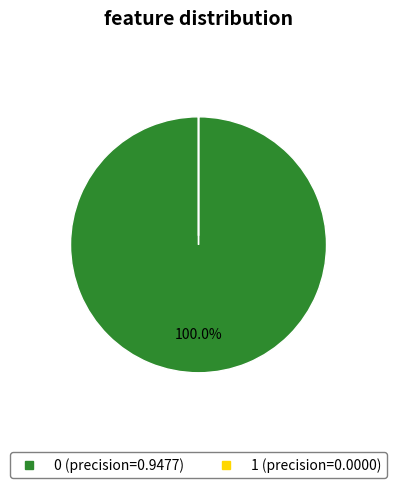

Is there a majority slice in this chart?

Yes